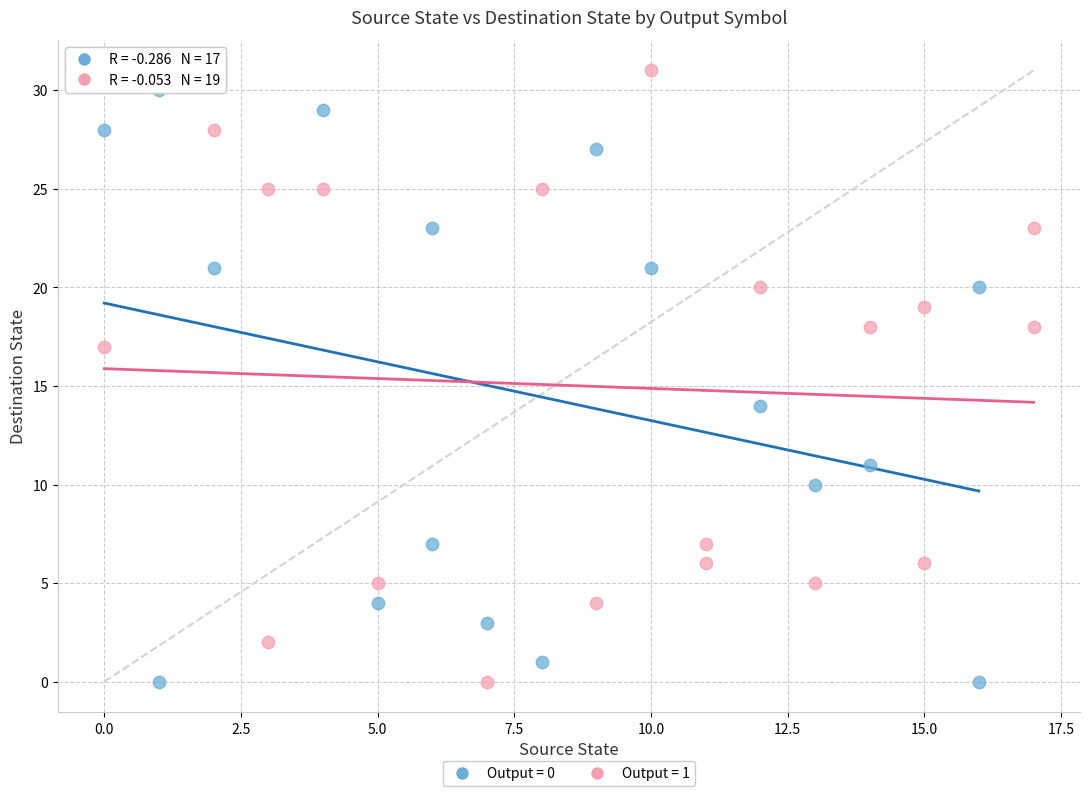

What are all the series names shown in the legend?

Output = 0, Output = 1